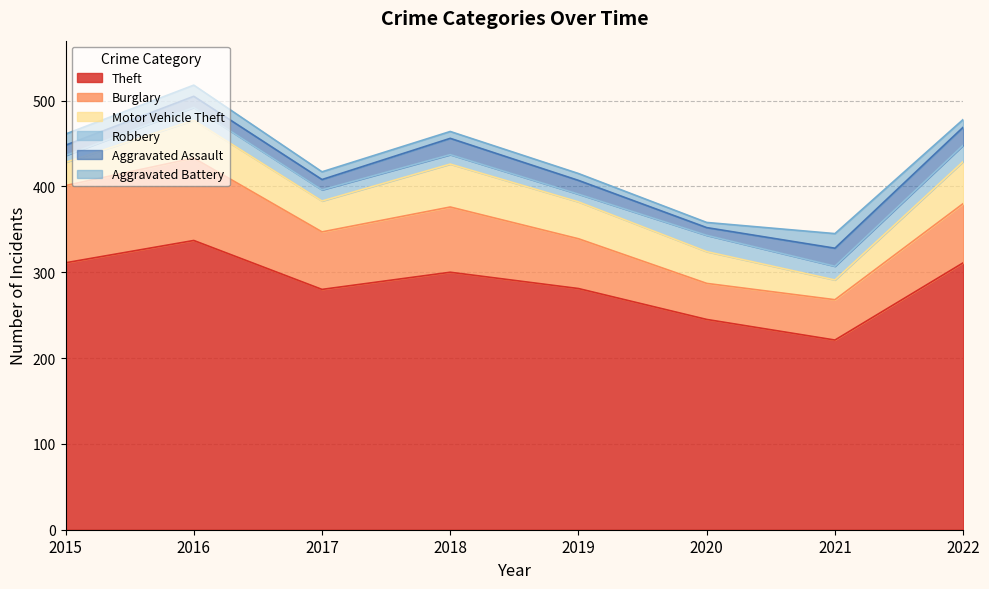

Where is the first local maximum for Motor Vehicle Theft?

2016